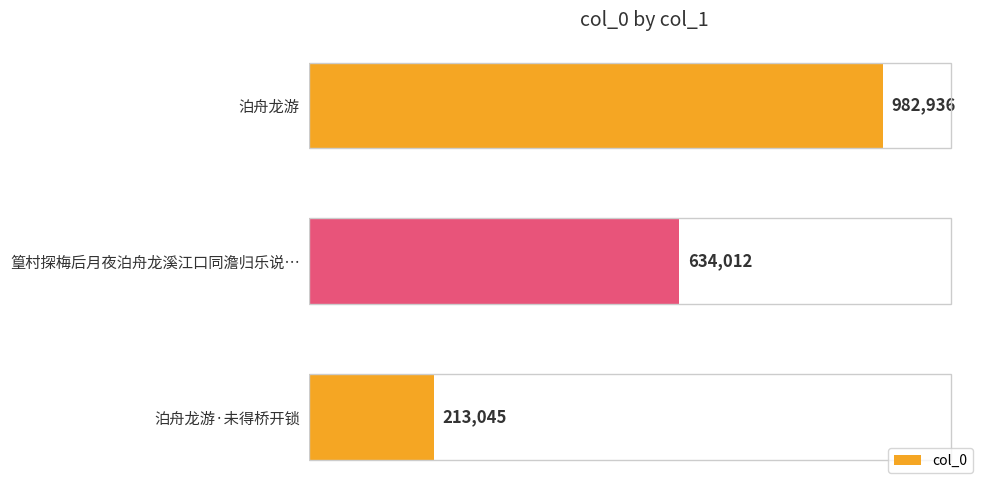

How many values are between 213045 and 982936?

3